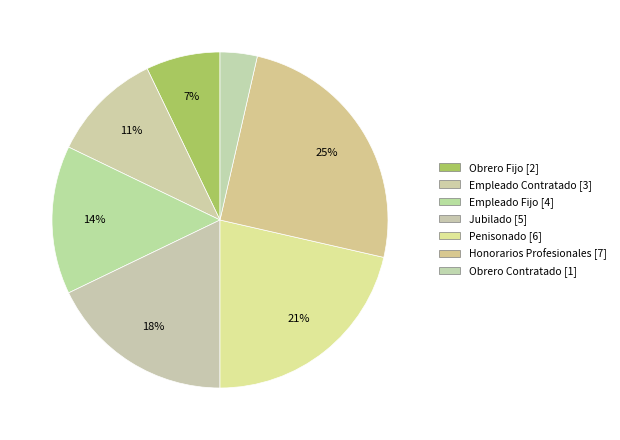

How many slices are in this pie chart?

7